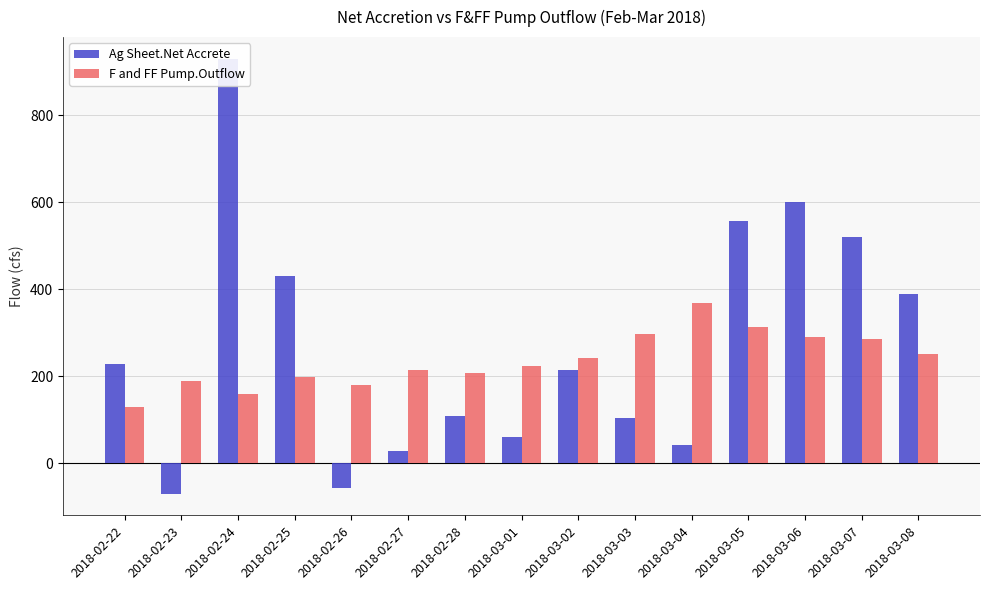

What is the label of the 15th bar from the left?

2018-03-08